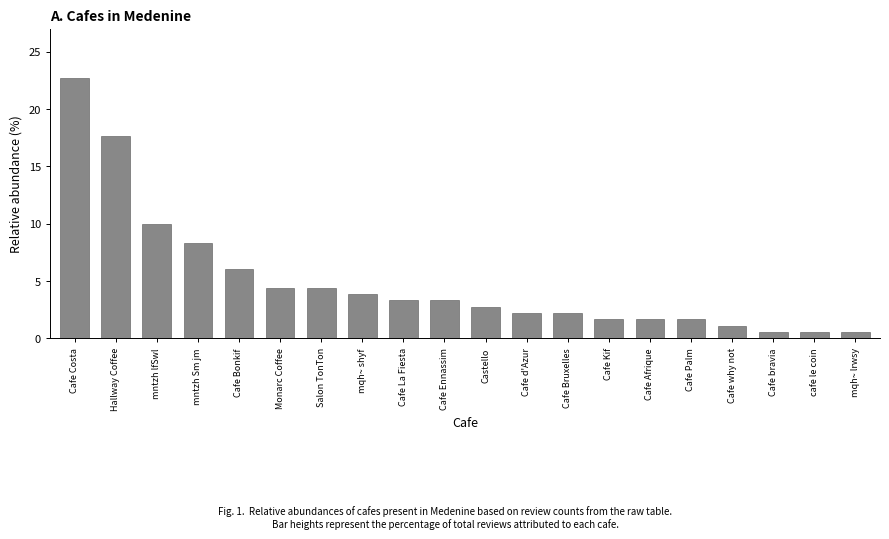

The chart shows a value of 3.3 at Cafe La Fiesta. True or false?

True